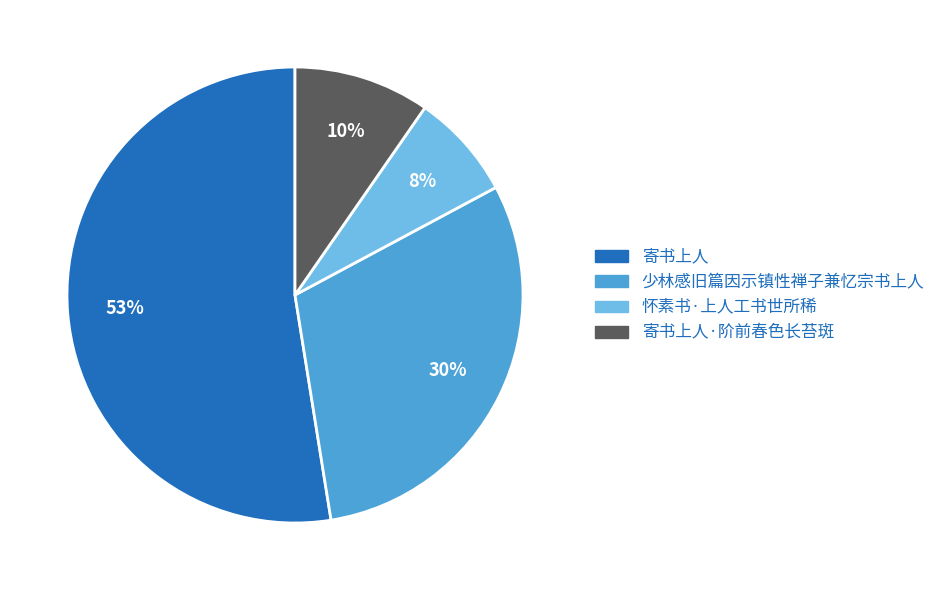

To the nearest percent, what is the average slice percentage?

25%